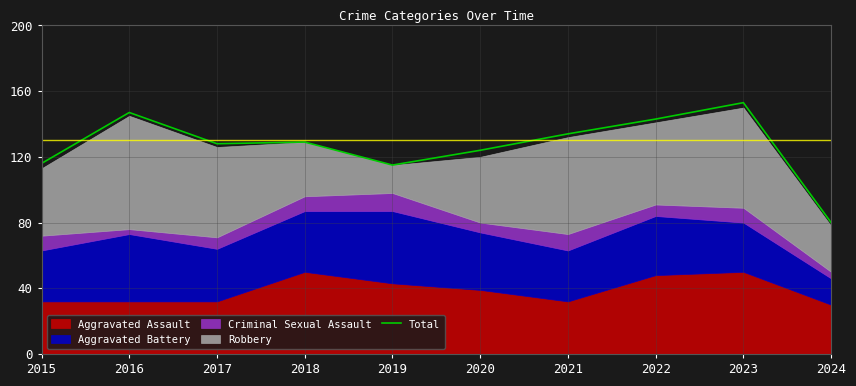

What is the value of the 5th point from the left?

115